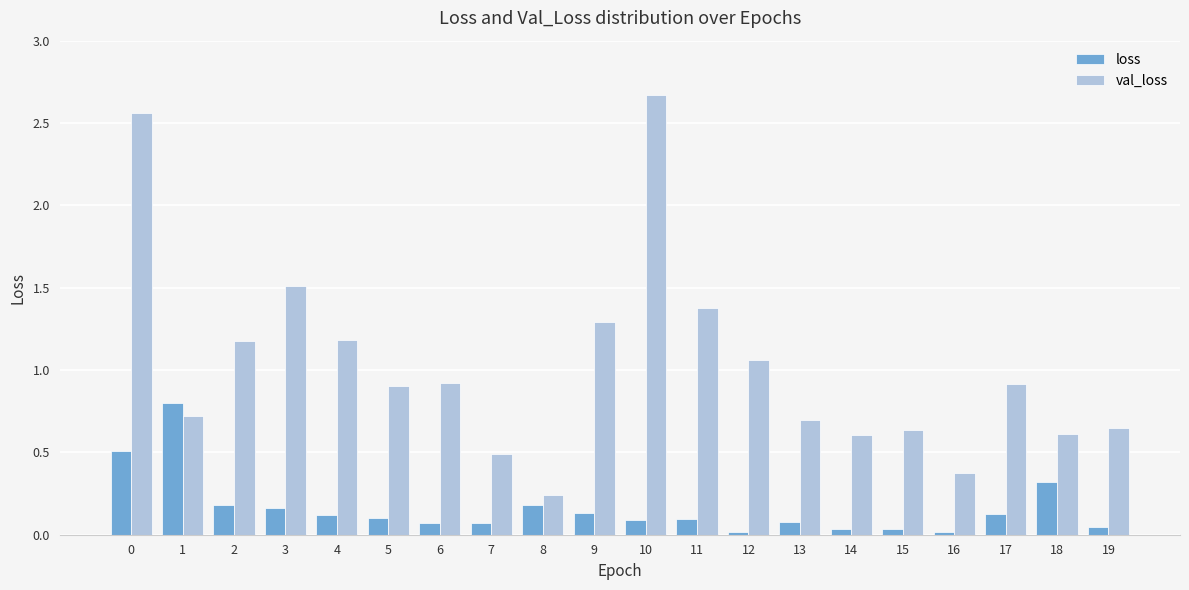

Which series has the largest range (max minus min)?

val_loss